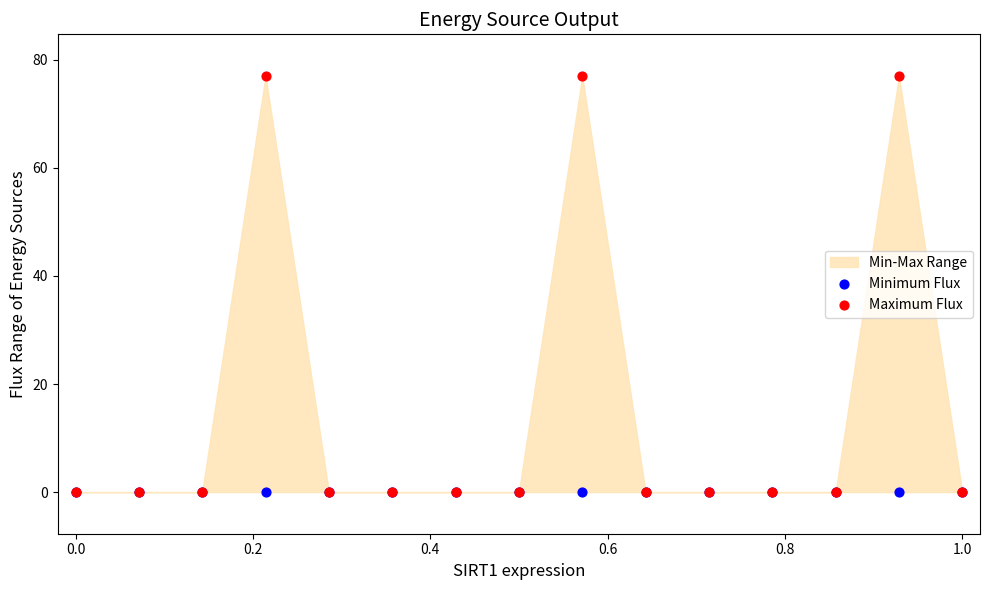

Which series has the largest Y range (max minus min)?

Maximum Flux